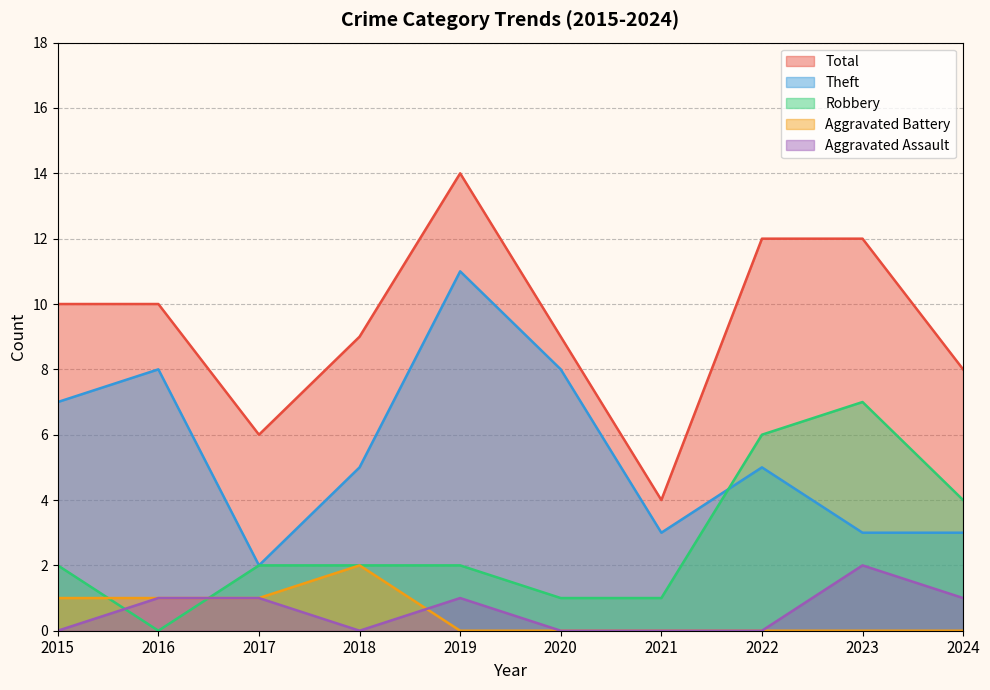

At which label does Theft first exceed 5?

2015